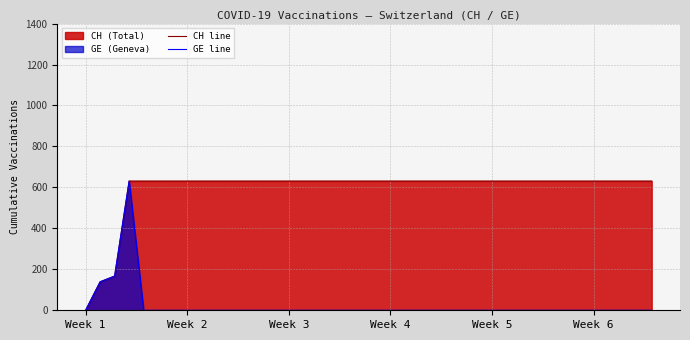

What is the difference between the highest and lowest values at 37?

631